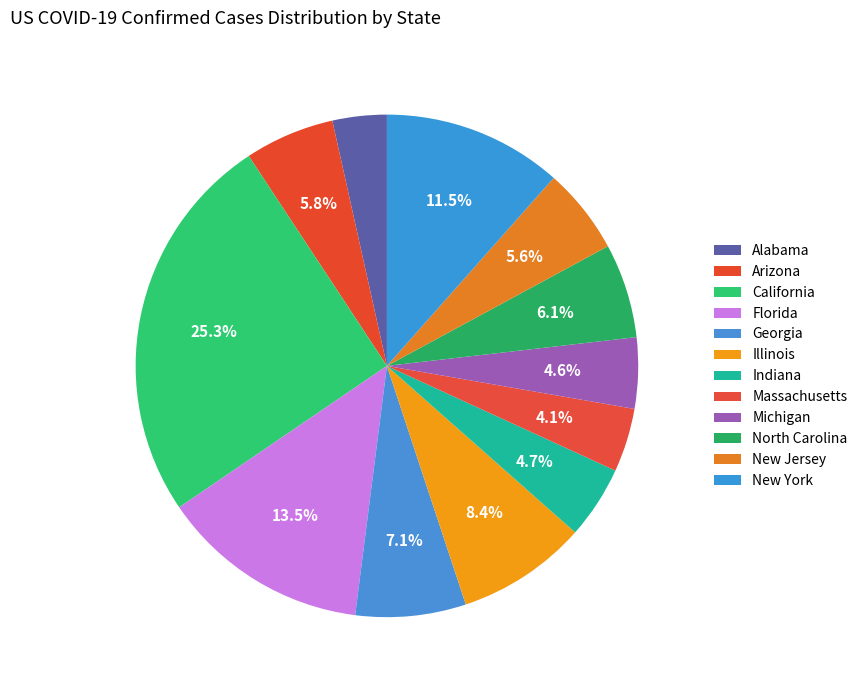

How many slices are in this pie chart?

12